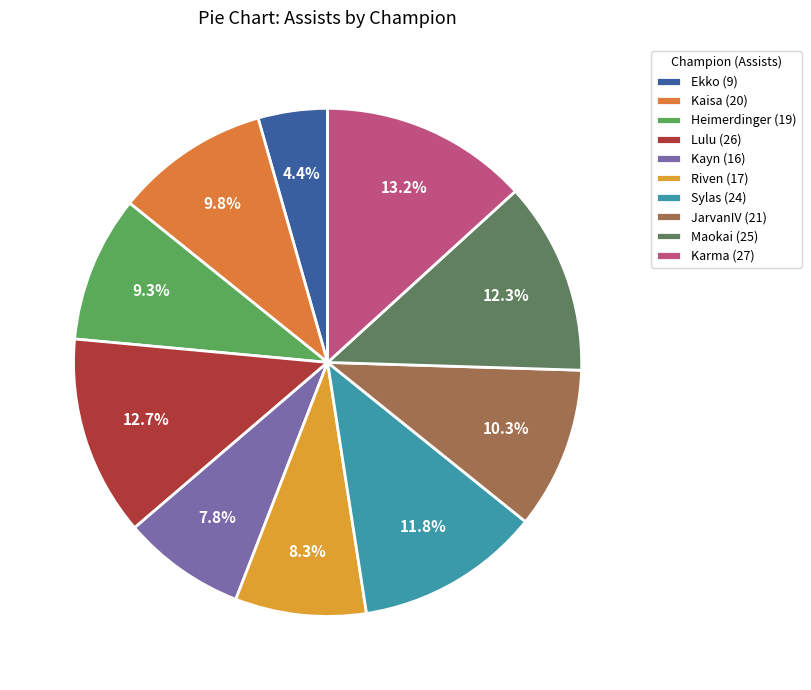

Which has a higher value, Kaisa or Ekko?

Kaisa